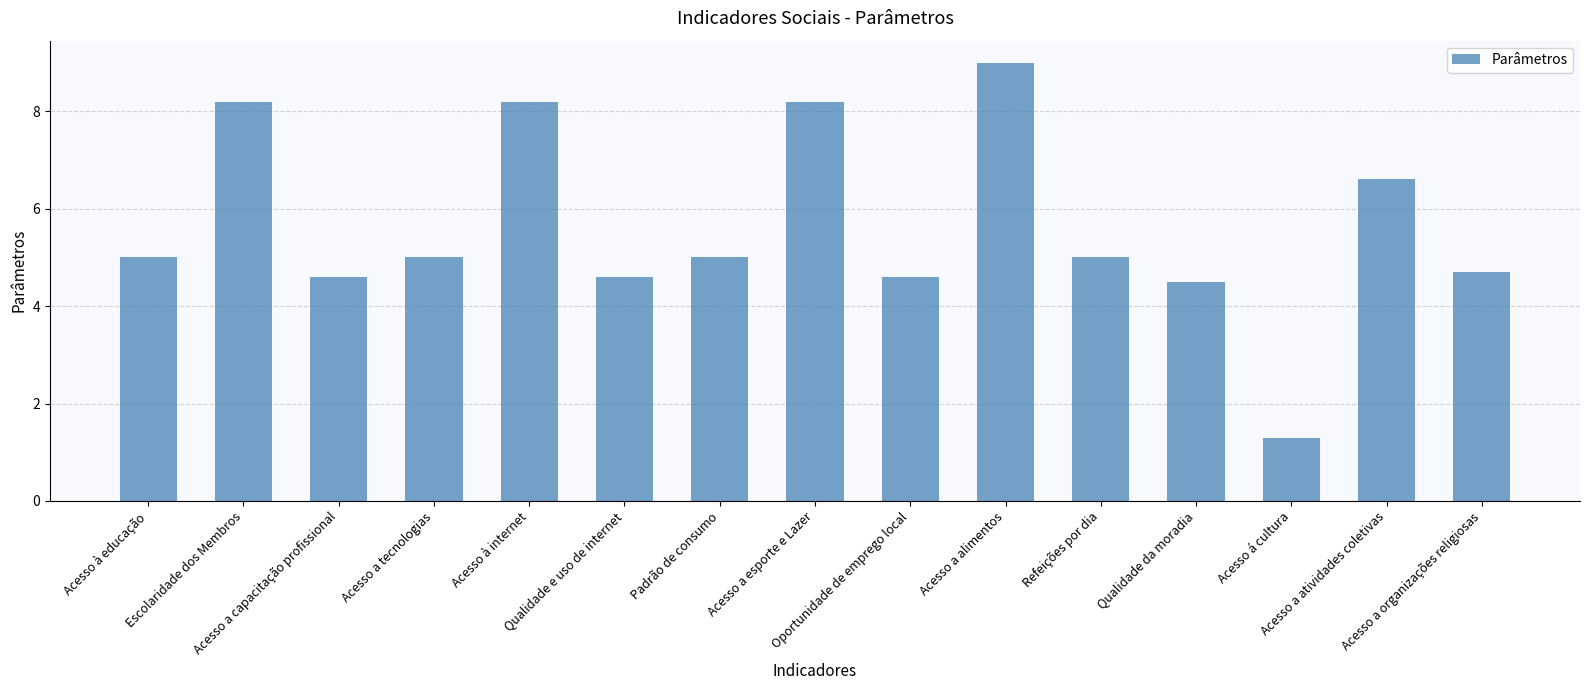

Approximately how many times larger is the value at Escolaridade dos Membros compared to Padrão de consumo?

1.6